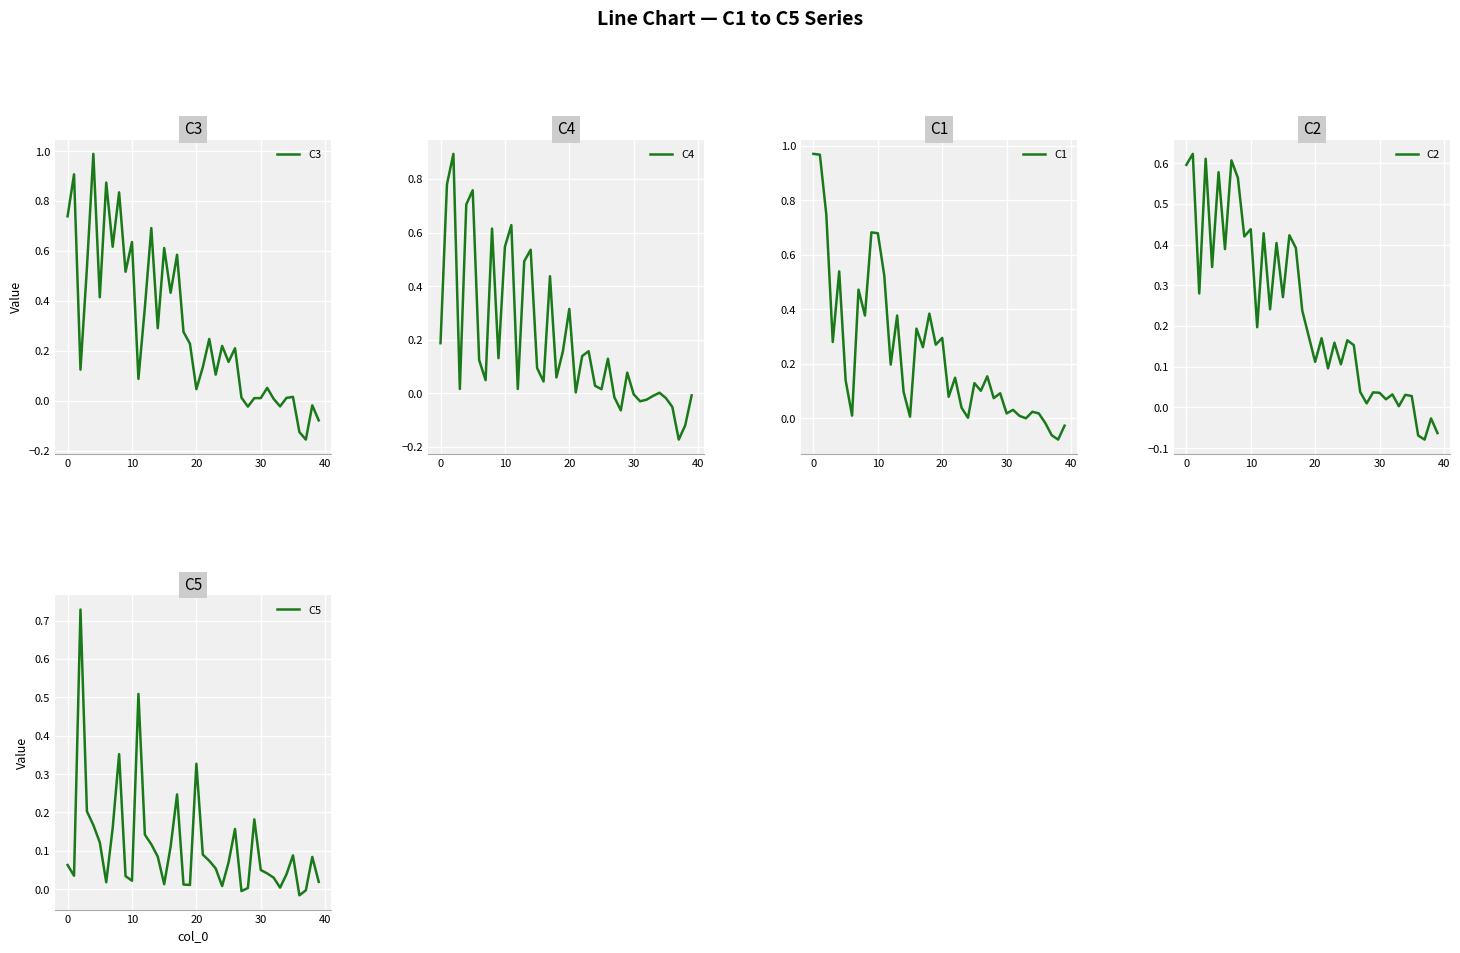

What is the minimum value for C1?

-0.1